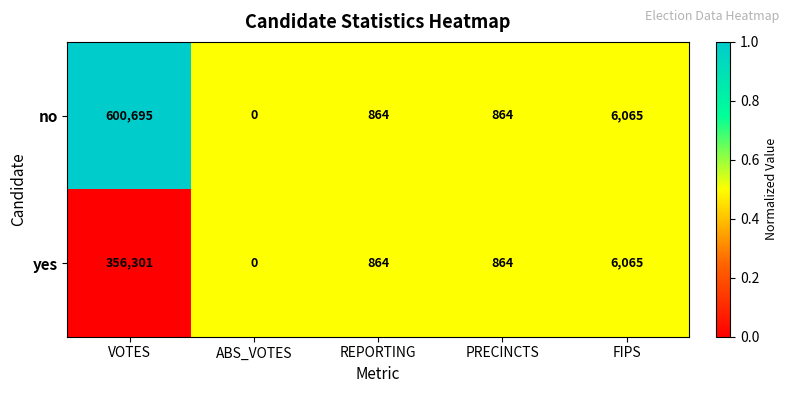

Where does the no series first go above 864?

VOTES